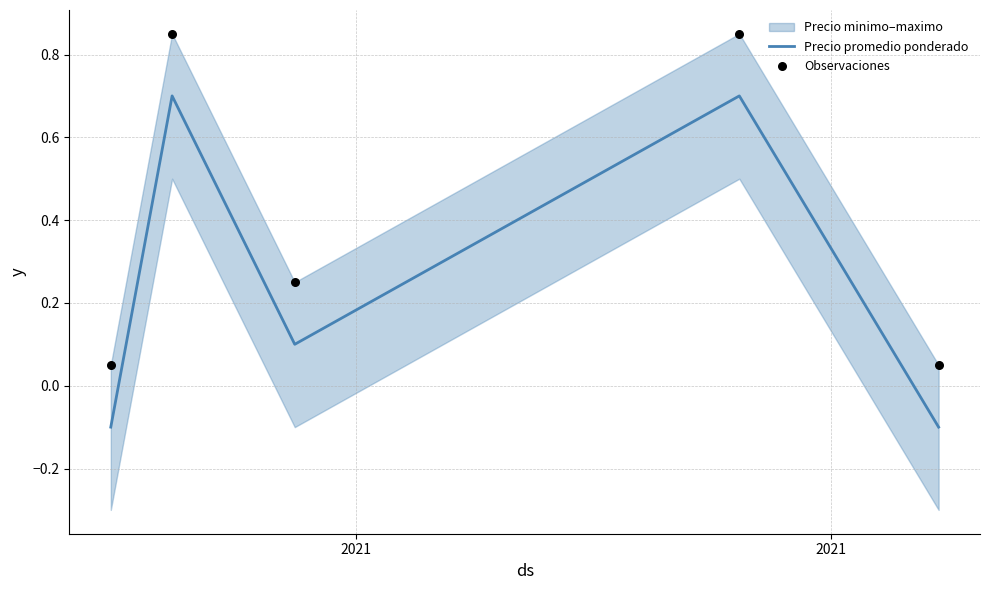

Which series has the largest total across all categories?

Observaciones